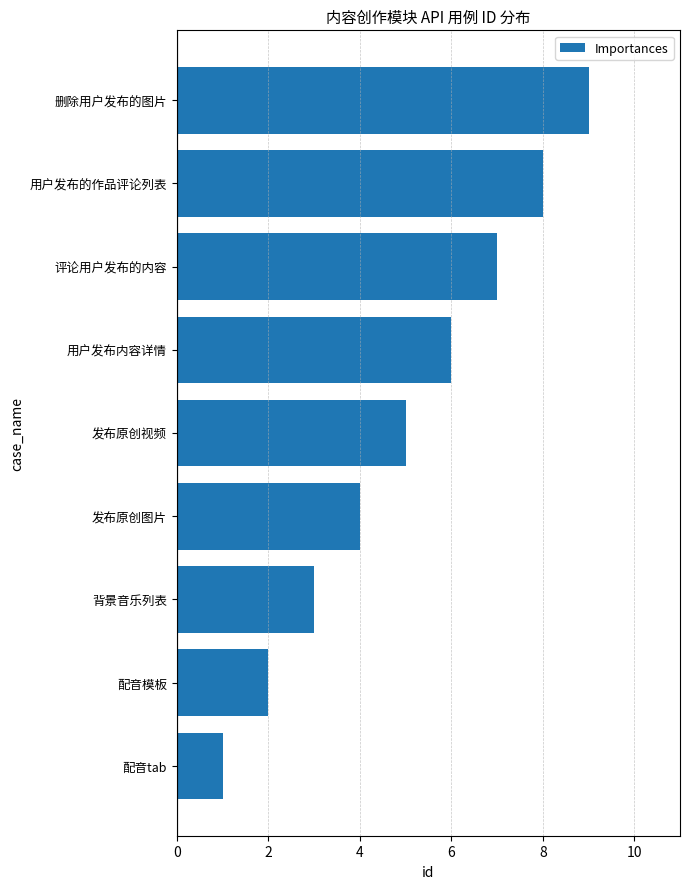

Approximately how many times larger is the value at 背景音乐列表 compared to 用户发布内容详情?

0.5